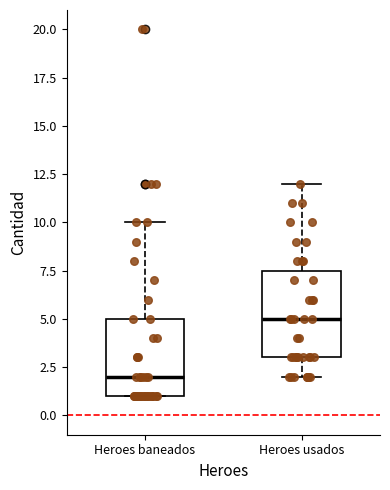

Which box has the highest median line?

Heroes usados